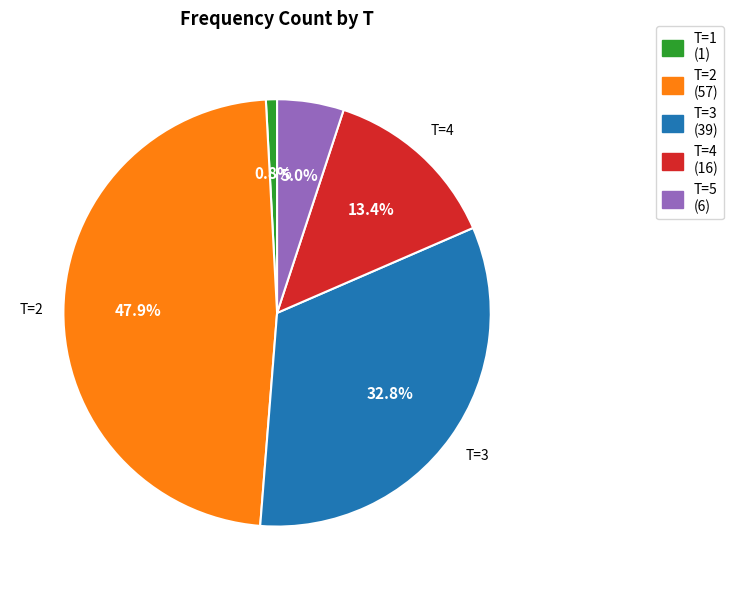

Is there any slice that represents more than half of the pie?

No